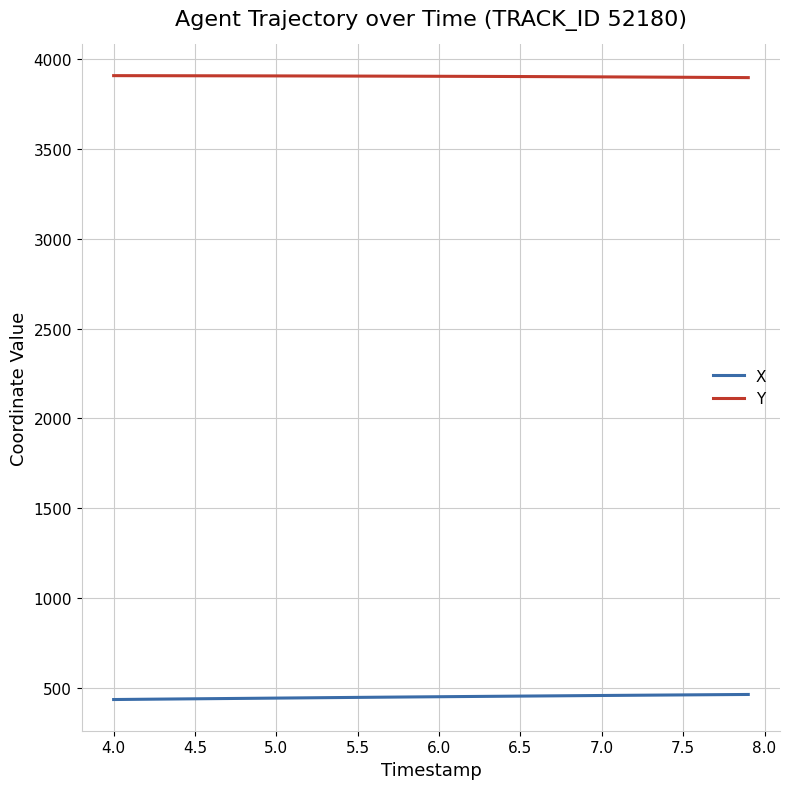

What is the minimum value for Y?

3898.3